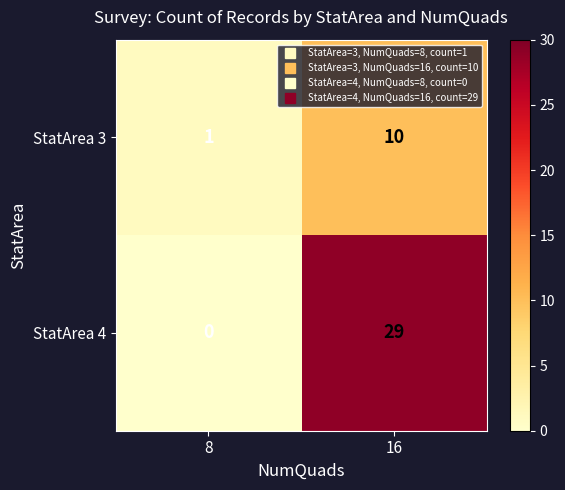

Which category has the highest value in the StatArea 3 series?

16